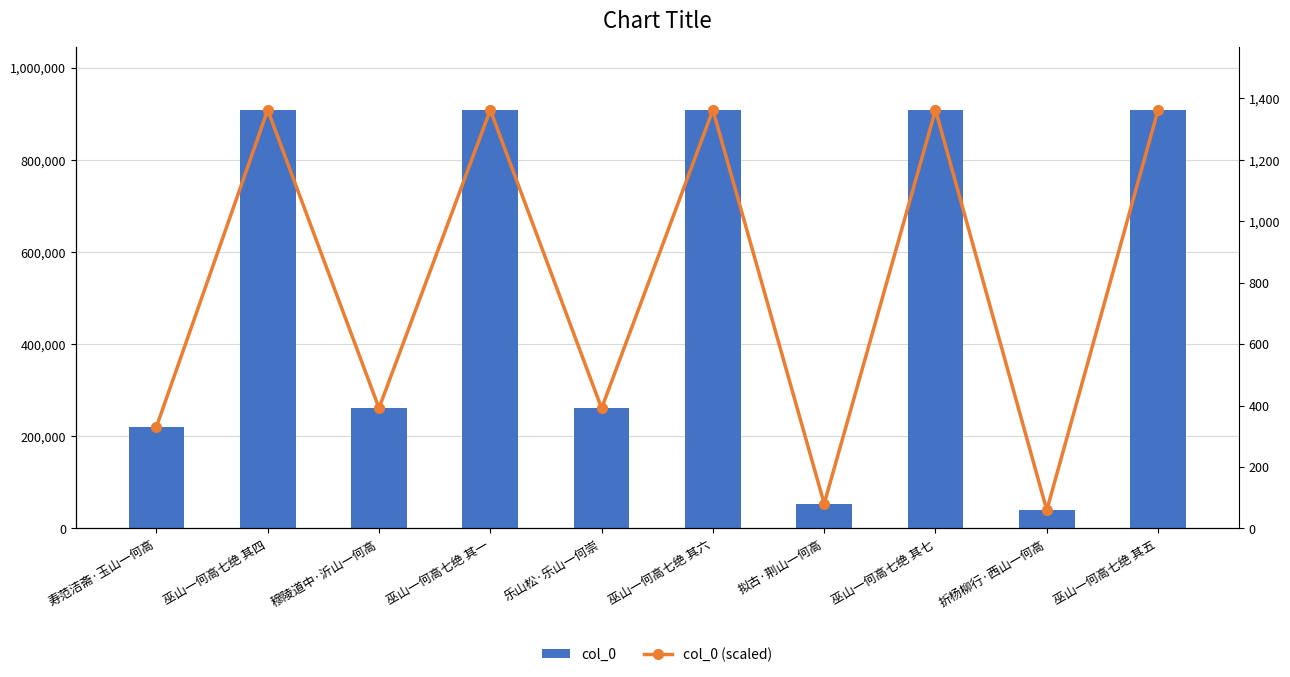

What is the highest value of the col_0 (scaled) series?

1362.6